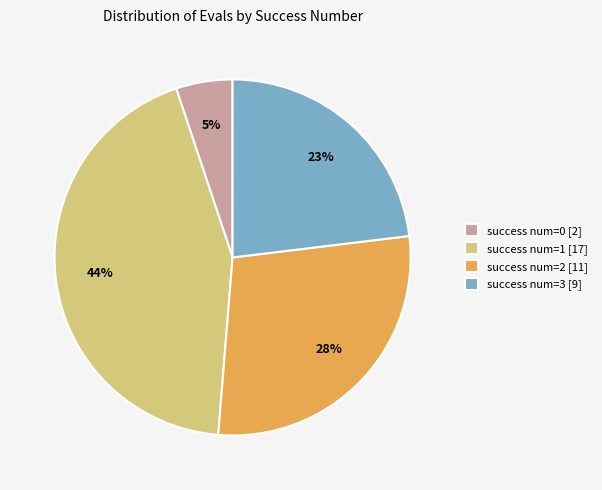

Combined, do success num=1 [17] and success num=2 [11] account for over 50%?

Yes